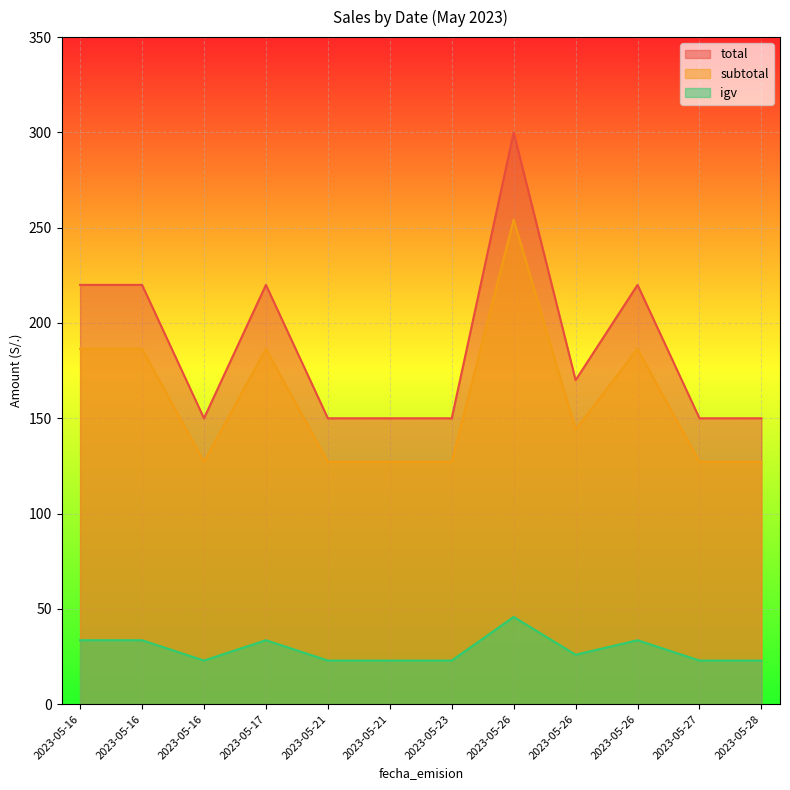

Where does the total series first go above 170?

2023-05-16